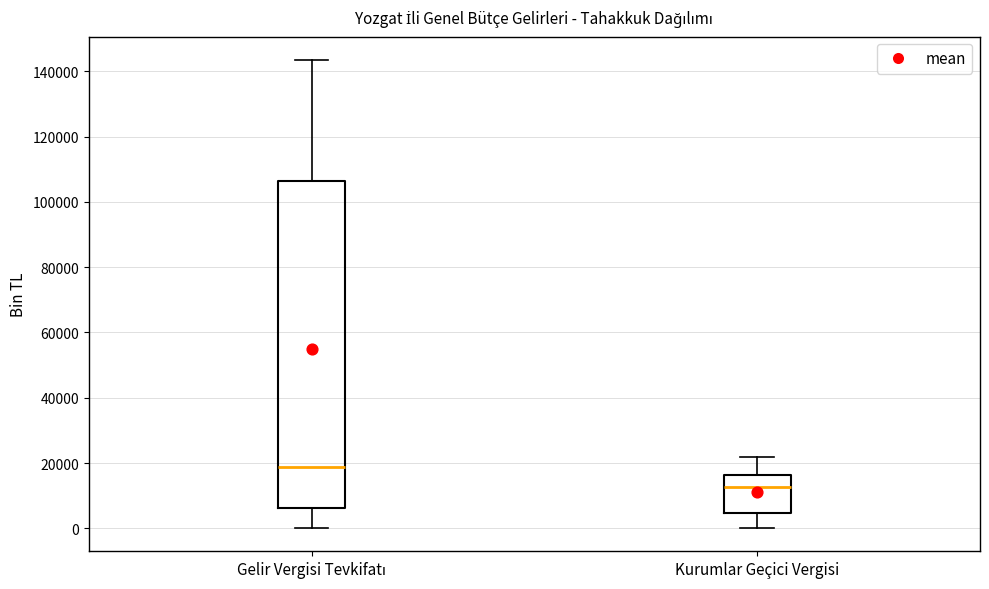

Where does the median line of the box for Kurumlar Geçici Vergisi sit on the y-axis? The values are not printed on the chart, so give them approximately, as read against the axis.

12000